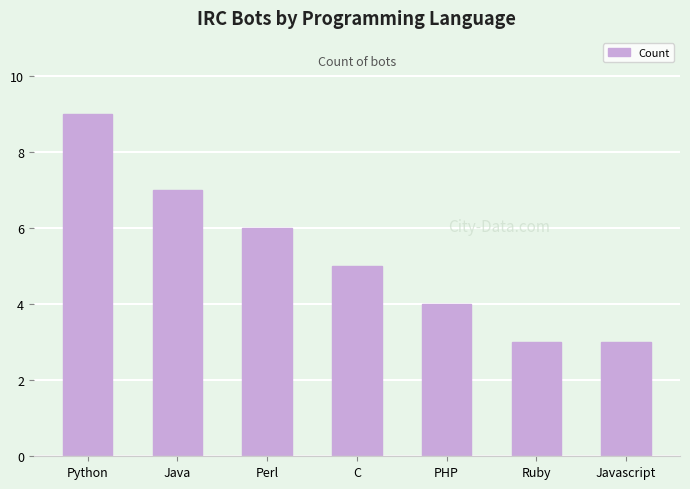

Between Perl and C, which is larger?

Perl